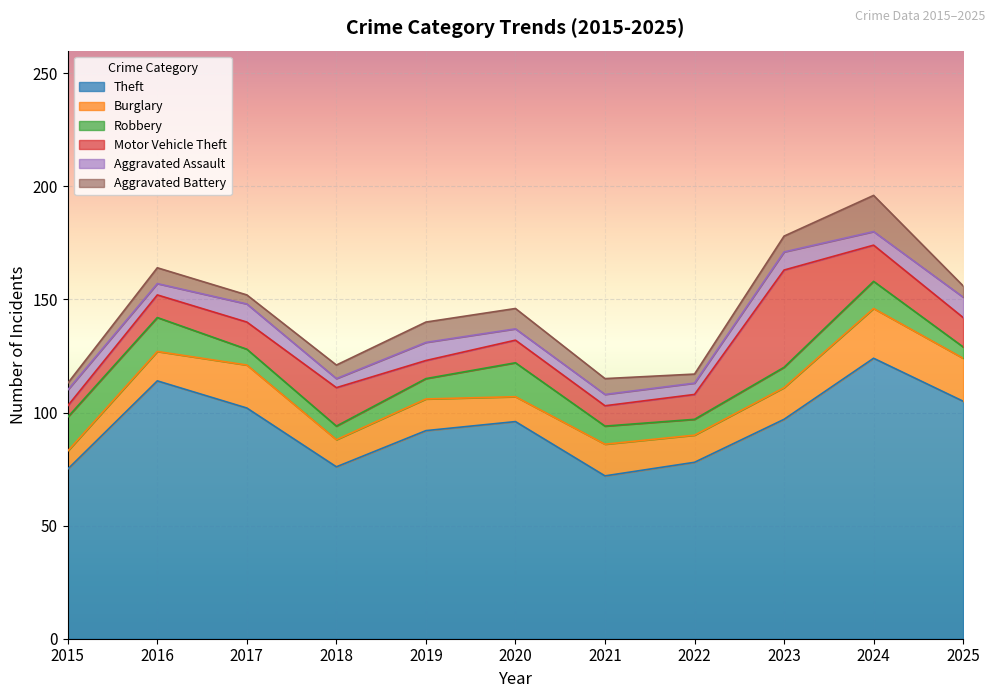

Reading left to right, list all the values displayed in this chart.

Theft: 75	114	102	76	92	96	72	78	97	124	105
Burglary: 8	13	19	12	14	11	14	12	14	22	19
Robbery: 15	15	7	6	9	15	8	7	9	12	5
Motor Vehicle Theft: 5	10	12	17	8	10	9	11	43	16	13
Aggravated Assault: 7	5	8	4	8	5	5	5	8	6	9
Aggravated Battery: 3	7	4	6	9	9	7	4	7	16	5